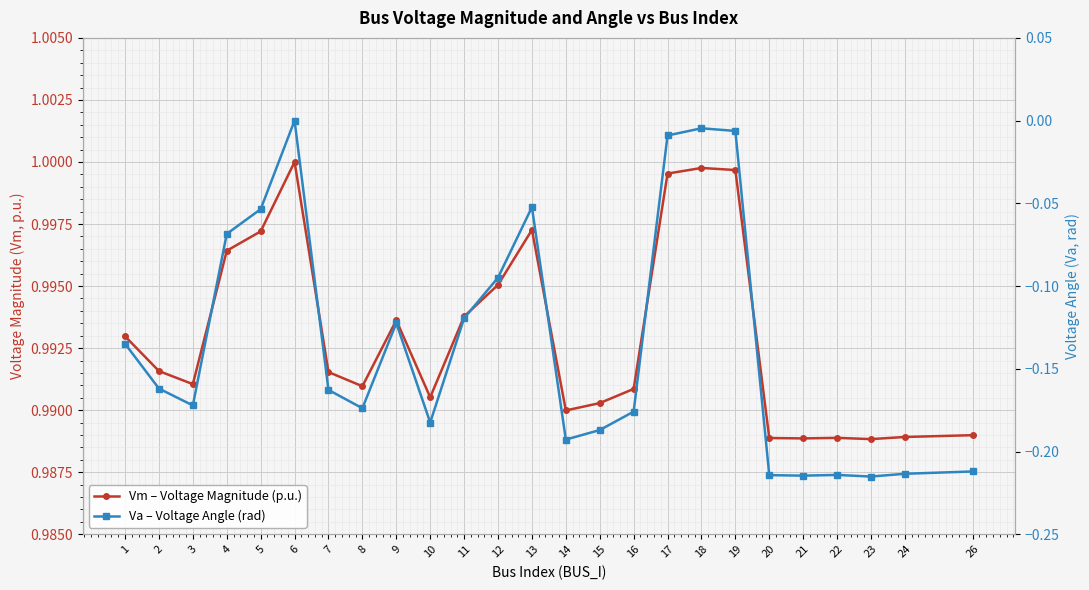

True or false: Va – Voltage Angle (rad) and Vm – Voltage Magnitude (p.u.) intersect in this chart.

False